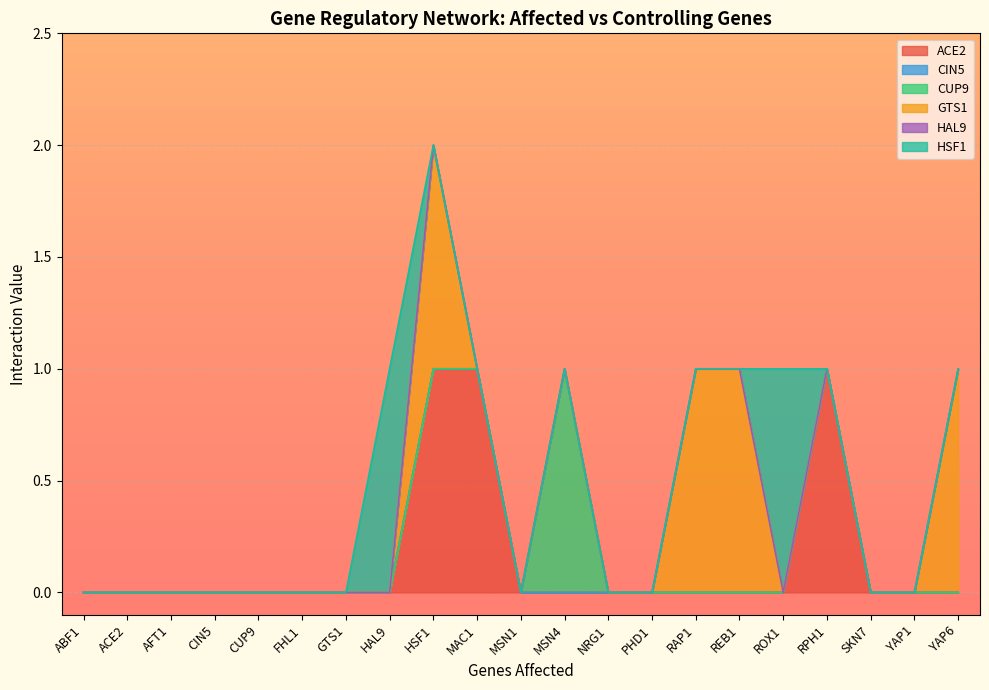

Reading left to right, extract all data points from this chart.

ACE2: ABF1=0	ACE2=0	AFT1=0	CIN5=0	CUP9=0	FHL1=0	GTS1=0	HAL9=0	HSF1=1	MAC1=1	MSN1=0	MSN4=0	NRG1=0	PHD1=0	RAP1=0	REB1=0	ROX1=0	RPH1=1	SKN7=0	YAP1=0	YAP6=0
CIN5: ABF1=0	ACE2=0	AFT1=0	CIN5=0	CUP9=0	FHL1=0	GTS1=0	HAL9=0	HSF1=0	MAC1=0	MSN1=0	MSN4=0	NRG1=0	PHD1=0	RAP1=0	REB1=0	ROX1=0	RPH1=0	SKN7=0	YAP1=0	YAP6=0
CUP9: ABF1=0	ACE2=0	AFT1=0	CIN5=0	CUP9=0	FHL1=0	GTS1=0	HAL9=0	HSF1=0	MAC1=0	MSN1=0	MSN4=1	NRG1=0	PHD1=0	RAP1=0	REB1=0	ROX1=0	RPH1=0	SKN7=0	YAP1=0	YAP6=0
GTS1: ABF1=0	ACE2=0	AFT1=0	CIN5=0	CUP9=0	FHL1=0	GTS1=0	HAL9=0	HSF1=1	MAC1=0	MSN1=0	MSN4=0	NRG1=0	PHD1=0	RAP1=1	REB1=1	ROX1=0	RPH1=0	SKN7=0	YAP1=0	YAP6=1
HAL9: ABF1=0	ACE2=0	AFT1=0	CIN5=0	CUP9=0	FHL1=0	GTS1=0	HAL9=0	HSF1=0	MAC1=0	MSN1=0	MSN4=0	NRG1=0	PHD1=0	RAP1=0	REB1=0	ROX1=0	RPH1=0	SKN7=0	YAP1=0	YAP6=0
HSF1: ABF1=0	ACE2=0	AFT1=0	CIN5=0	CUP9=0	FHL1=0	GTS1=0	HAL9=1	HSF1=0	MAC1=0	MSN1=0	MSN4=0	NRG1=0	PHD1=0	RAP1=0	REB1=0	ROX1=1	RPH1=0	SKN7=0	YAP1=0	YAP6=0